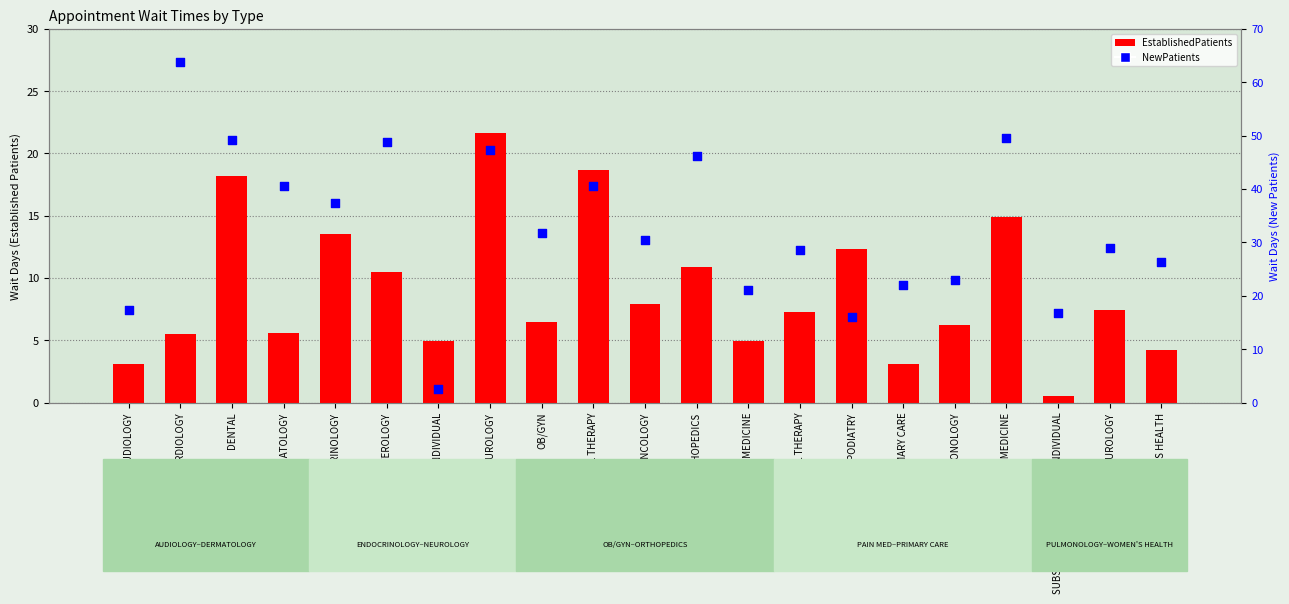

Which series has the largest total across all categories?

NewPatients